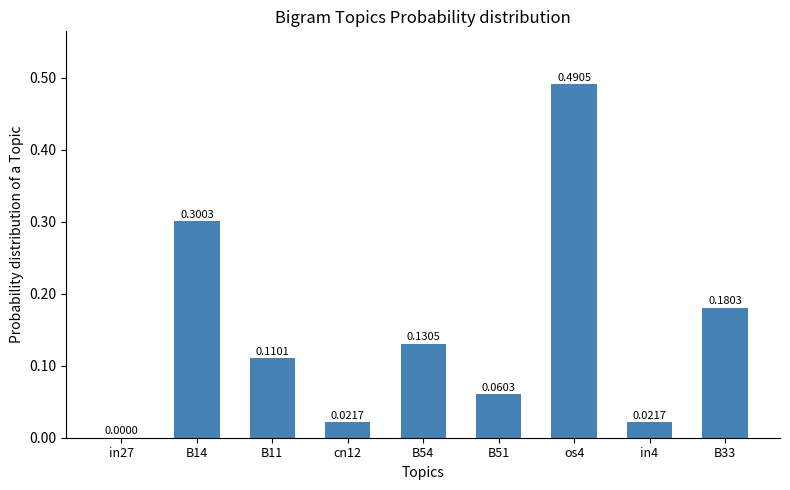

Is it true that the value at B14 is 0.3?

True